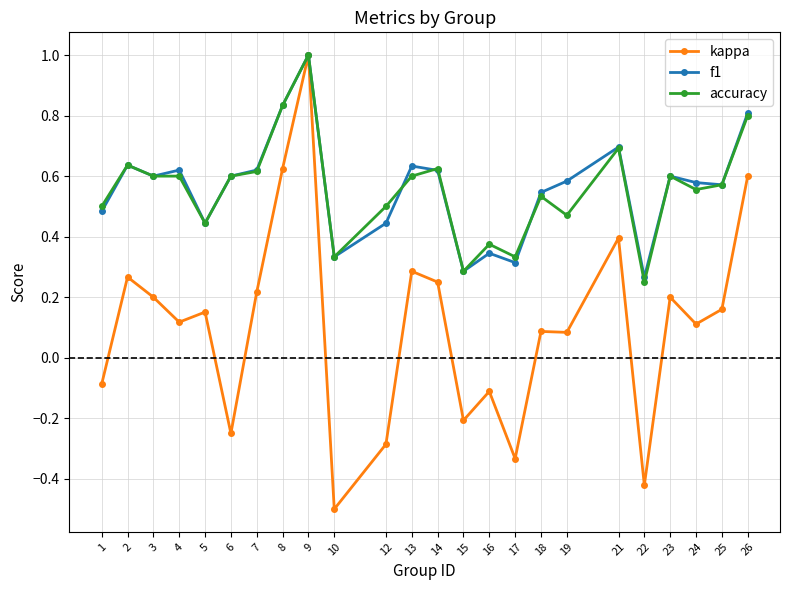

What is the maximum value shown in the chart?

1.0